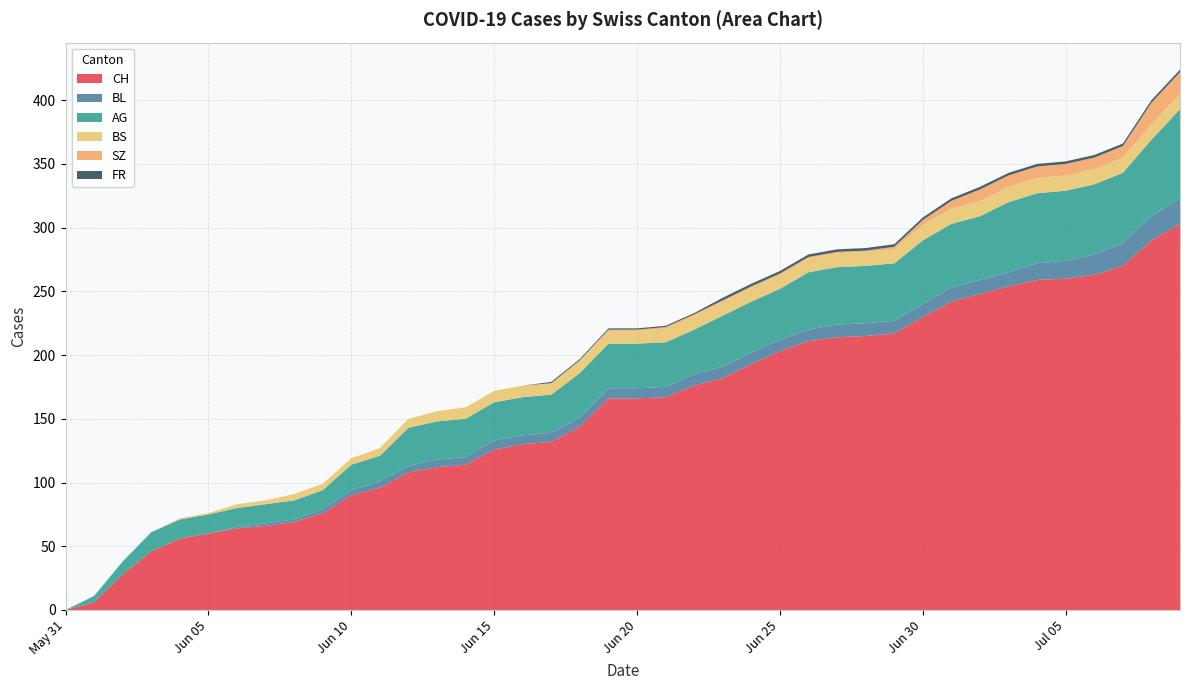

Reading left to right, extract all data points from this chart.

CH: 2020-05-31=0	2020-06-01=6	2020-06-02=28	2020-06-03=46	2020-06-04=56	2020-06-05=60	2020-06-06=64	2020-06-07=66	2020-06-08=69	2020-06-09=76	2020-06-10=90	2020-06-11=96	2020-06-12=108	2020-06-13=112	2020-06-14=114	2020-06-15=126	2020-06-16=130	2020-06-17=132	2020-06-18=144	2020-06-19=166	2020-06-20=166	2020-06-21=167	2020-06-22=176	2020-06-23=182	2020-06-24=193	2020-06-25=203	2020-06-26=211	2020-06-27=214	2020-06-28=215	2020-06-29=217	2020-06-30=230	2020-07-01=242	2020-07-02=248	2020-07-03=254	2020-07-04=259	2020-07-05=260	2020-07-06=263	2020-07-07=270	2020-07-08=290	2020-07-09=303
BL: 2020-05-31=0	2020-06-01=0	2020-06-02=0	2020-06-03=0	2020-06-04=0	2020-06-05=0	2020-06-06=1	2020-06-07=2	2020-06-08=2	2020-06-09=3	2020-06-10=4	2020-06-11=5	2020-06-12=5	2020-06-13=6	2020-06-14=6	2020-06-15=7	2020-06-16=7	2020-06-17=7	2020-06-18=7	2020-06-19=8	2020-06-20=8	2020-06-21=8	2020-06-22=9	2020-06-23=9	2020-06-24=9	2020-06-25=9	2020-06-26=9	2020-06-27=10	2020-06-28=10	2020-06-29=10	2020-06-30=10	2020-07-01=11	2020-07-02=11	2020-07-03=11	2020-07-04=13	2020-07-05=14	2020-07-06=16	2020-07-07=18	2020-07-08=19	2020-07-09=20
AG: 2020-05-31=0	2020-06-01=5	2020-06-02=10	2020-06-03=15	2020-06-04=15	2020-06-05=15	2020-06-06=15	2020-06-07=15	2020-06-08=15	2020-06-09=15	2020-06-10=20	2020-06-11=20	2020-06-12=30	2020-06-13=30	2020-06-14=30	2020-06-15=30	2020-06-16=30	2020-06-17=30	2020-06-18=35	2020-06-19=35	2020-06-20=35	2020-06-21=35	2020-06-22=35	2020-06-23=40	2020-06-24=40	2020-06-25=40	2020-06-26=45	2020-06-27=45	2020-06-28=45	2020-06-29=45	2020-06-30=50	2020-07-01=50	2020-07-02=50	2020-07-03=55	2020-07-04=55	2020-07-05=55	2020-07-06=55	2020-07-07=55	2020-07-08=60	2020-07-09=70
BS: 2020-05-31=0	2020-06-01=0	2020-06-02=0	2020-06-03=0	2020-06-04=1	2020-06-05=1	2020-06-06=3	2020-06-07=3	2020-06-08=5	2020-06-09=5	2020-06-10=5	2020-06-11=6	2020-06-12=7	2020-06-13=8	2020-06-14=9	2020-06-15=9	2020-06-16=9	2020-06-17=9	2020-06-18=10	2020-06-19=10	2020-06-20=10	2020-06-21=11	2020-06-22=11	2020-06-23=11	2020-06-24=11	2020-06-25=11	2020-06-26=11	2020-06-27=11	2020-06-28=11	2020-06-29=11	2020-06-30=12	2020-07-01=12	2020-07-02=12	2020-07-03=12	2020-07-04=12	2020-07-05=12	2020-07-06=12	2020-07-07=12	2020-07-08=12	2020-07-09=12
SZ: 2020-05-31=0	2020-06-01=0	2020-06-02=0	2020-06-03=0	2020-06-04=0	2020-06-05=0	2020-06-06=0	2020-06-07=0	2020-06-08=0	2020-06-09=0	2020-06-10=0	2020-06-11=0	2020-06-12=0	2020-06-13=0	2020-06-14=0	2020-06-15=0	2020-06-16=0	2020-06-17=0	2020-06-18=0	2020-06-19=1	2020-06-20=1	2020-06-21=1	2020-06-22=1	2020-06-23=1	2020-06-24=1	2020-06-25=1	2020-06-26=1	2020-06-27=1	2020-06-28=1	2020-06-29=2	2020-06-30=4	2020-07-01=6	2020-07-02=9	2020-07-03=9	2020-07-04=9	2020-07-05=9	2020-07-06=9	2020-07-07=9	2020-07-08=17	2020-07-09=17
FR: 2020-05-31=0	2020-06-01=0	2020-06-02=0	2020-06-03=0	2020-06-04=0	2020-06-05=0	2020-06-06=0	2020-06-07=0	2020-06-08=0	2020-06-09=0	2020-06-10=0	2020-06-11=0	2020-06-12=0	2020-06-13=0	2020-06-14=0	2020-06-15=0	2020-06-16=0	2020-06-17=1	2020-06-18=1	2020-06-19=1	2020-06-20=1	2020-06-21=1	2020-06-22=1	2020-06-23=2	2020-06-24=2	2020-06-25=2	2020-06-26=2	2020-06-27=2	2020-06-28=2	2020-06-29=2	2020-06-30=2	2020-07-01=2	2020-07-02=2	2020-07-03=2	2020-07-04=2	2020-07-05=2	2020-07-06=2	2020-07-07=2	2020-07-08=2	2020-07-09=2